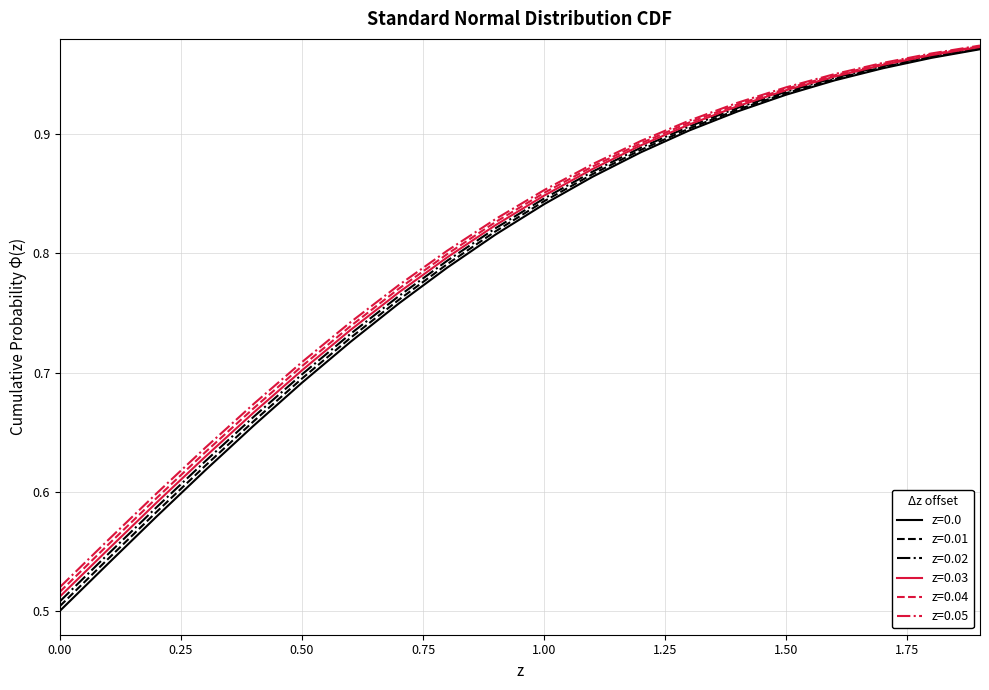

Which series has the largest range (max minus min)?

z=0.0